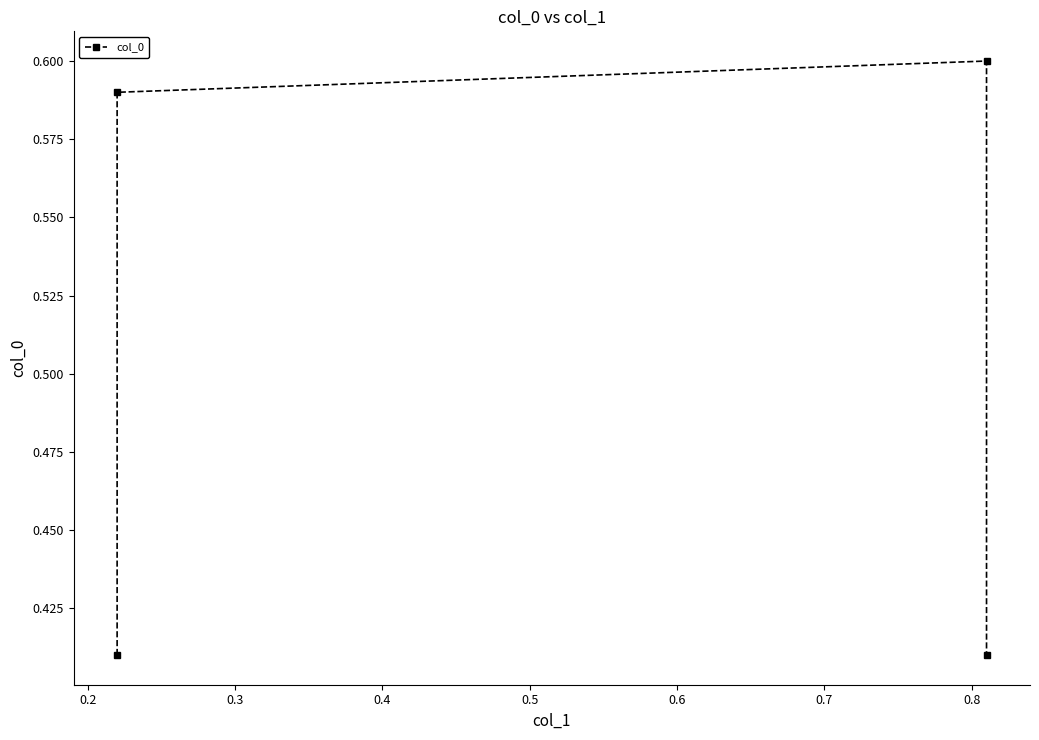

True or false: the data shows 0.3 at 0.4.

False